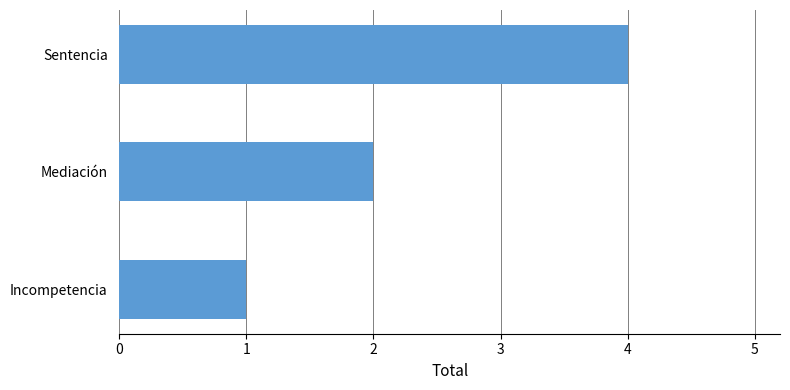

What is the ratio of the value at Mediación to the value at Sentencia?

0.5